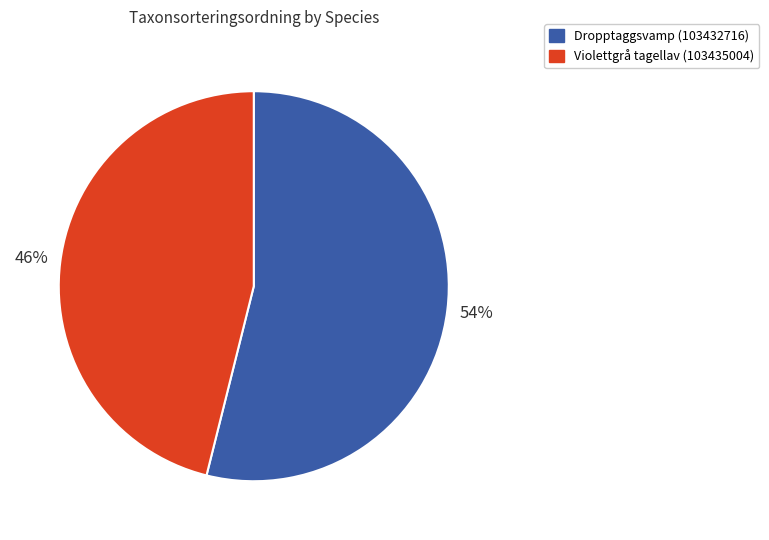

To the nearest percent, what is the combined percentage of Violettgrå tagellav (103435004) and Dropptaggsvamp (103432716)?

100%